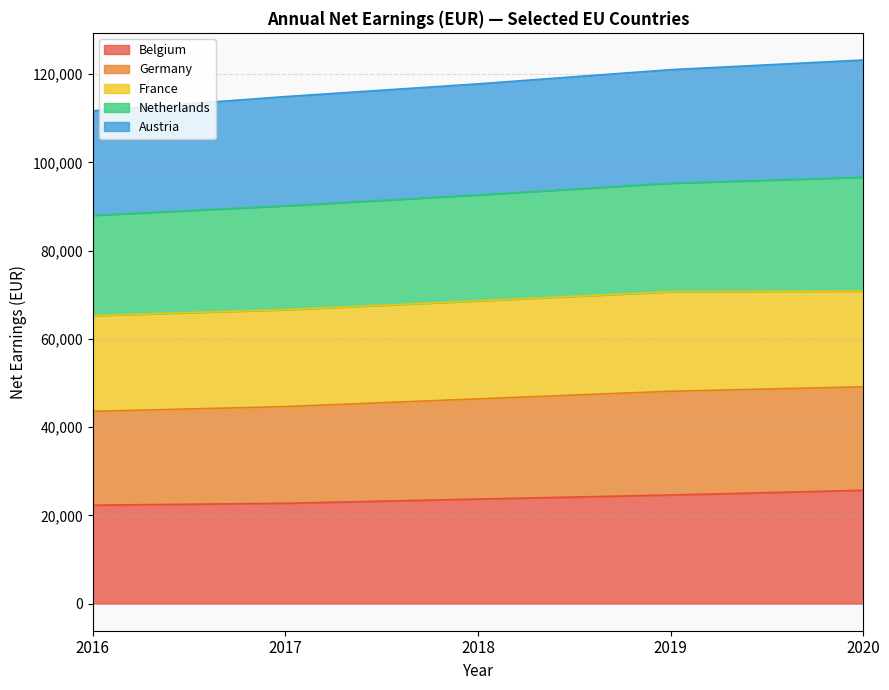

What is the lowest value of the Belgium series?

22295